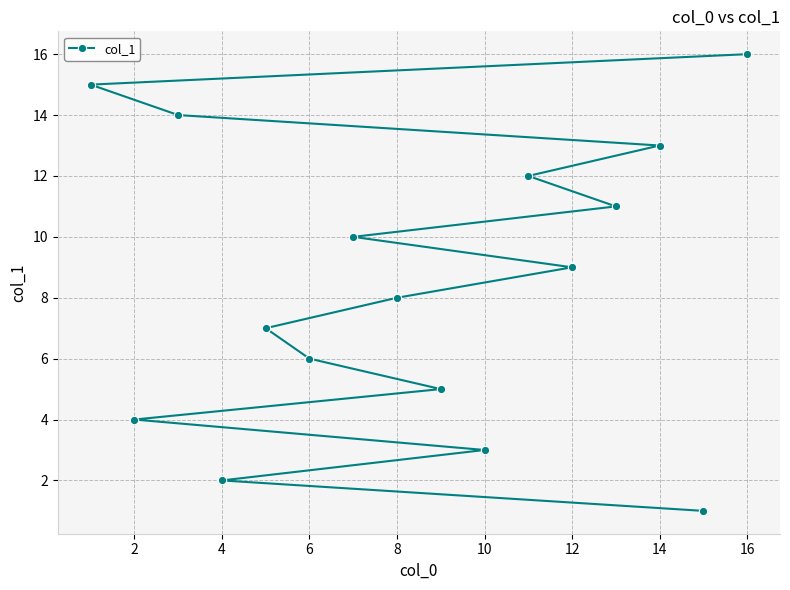

True or false: the data has more than 2 interior local peaks.

False